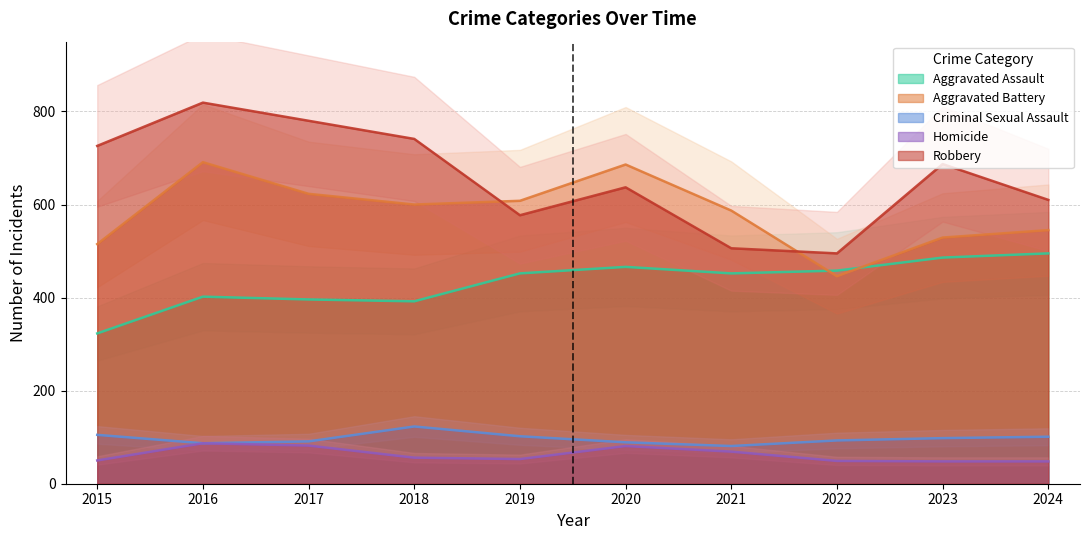

Between 2020 and 2017, which is larger?

2020